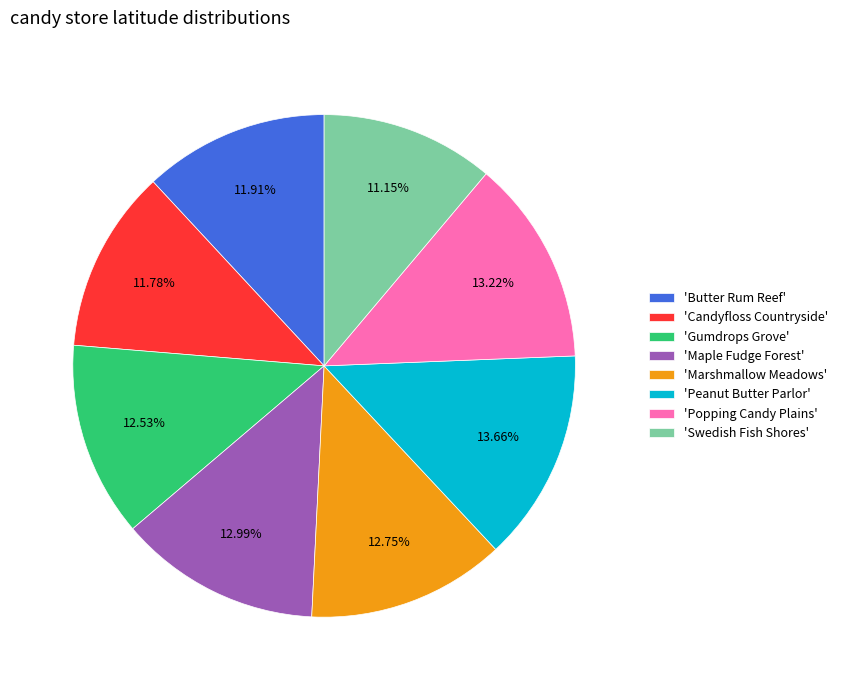

Is there any slice that represents more than half of the pie?

No